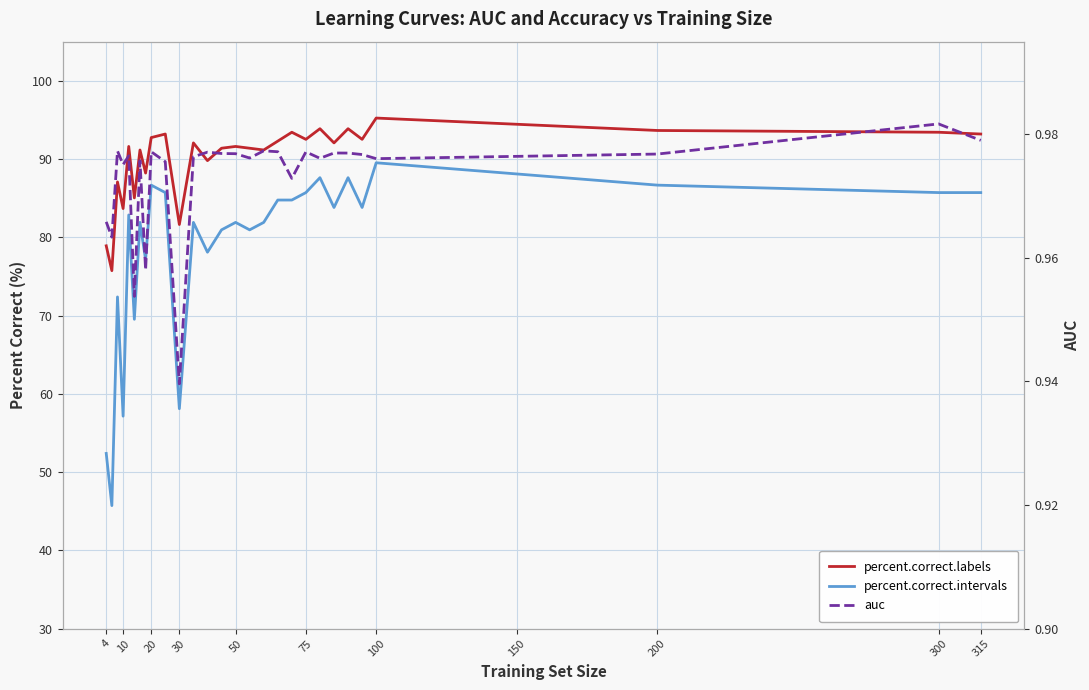

What is the minimum value shown in the chart?

0.9